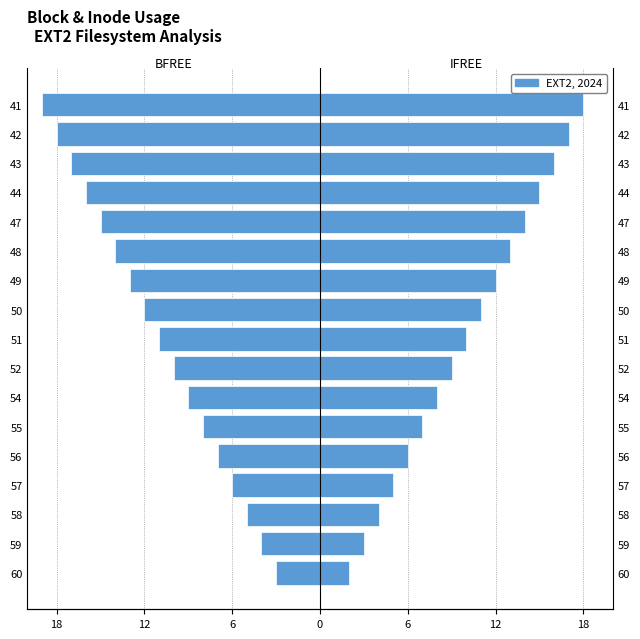

List the series in order of their peak value, highest first.

IFREE inodes, BFREE blocks